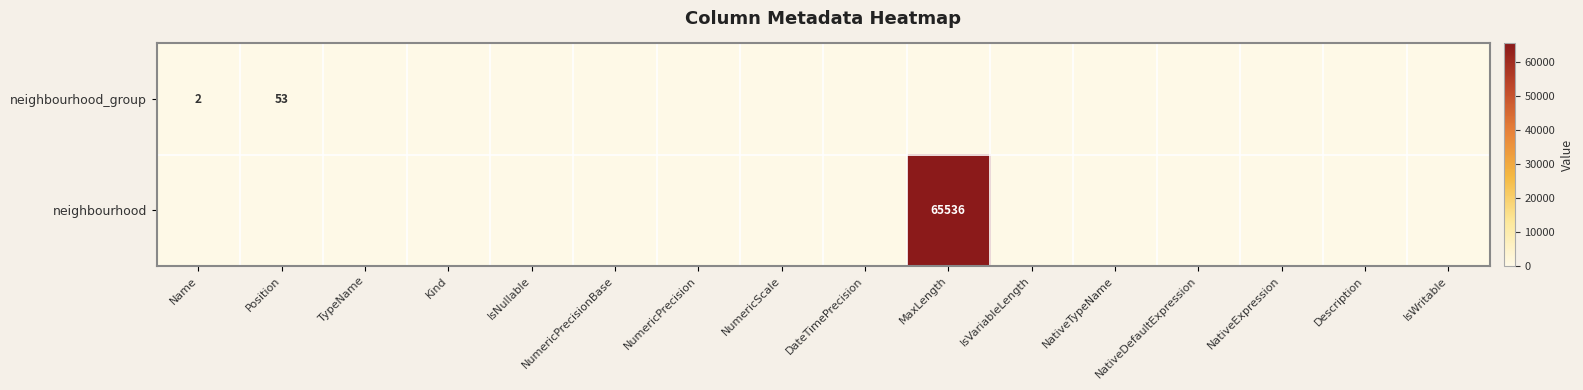

What is the maximum value shown in the chart?

65536